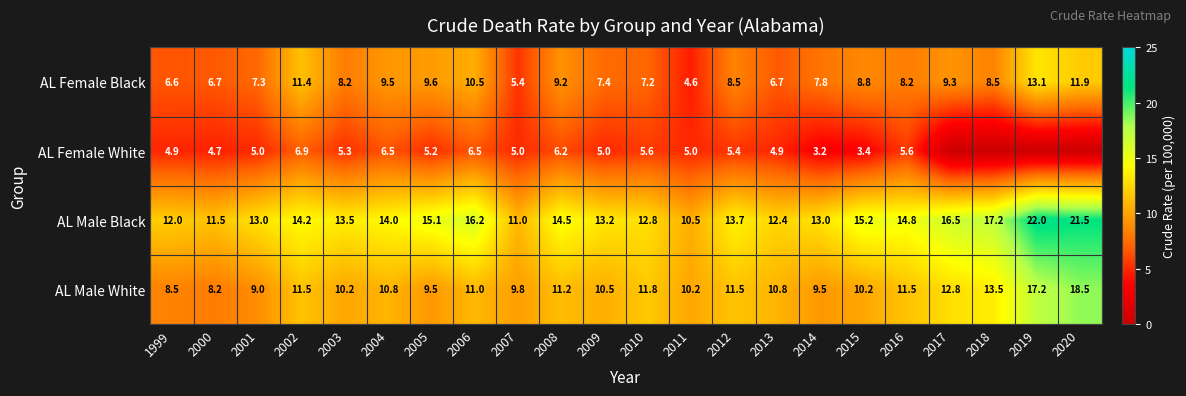

True or false: AL Male Black has a value of 34.8 at 2020.

False